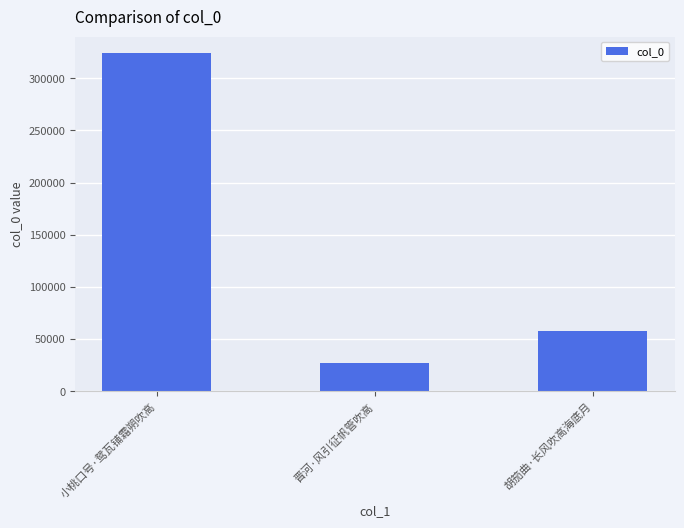

Rank the categories by value from lowest to highest.

晋河·风引征帆管吹高, 胡笳曲·长风吹高海底月, 小桃口号·鸳瓦铺霜朔吹高